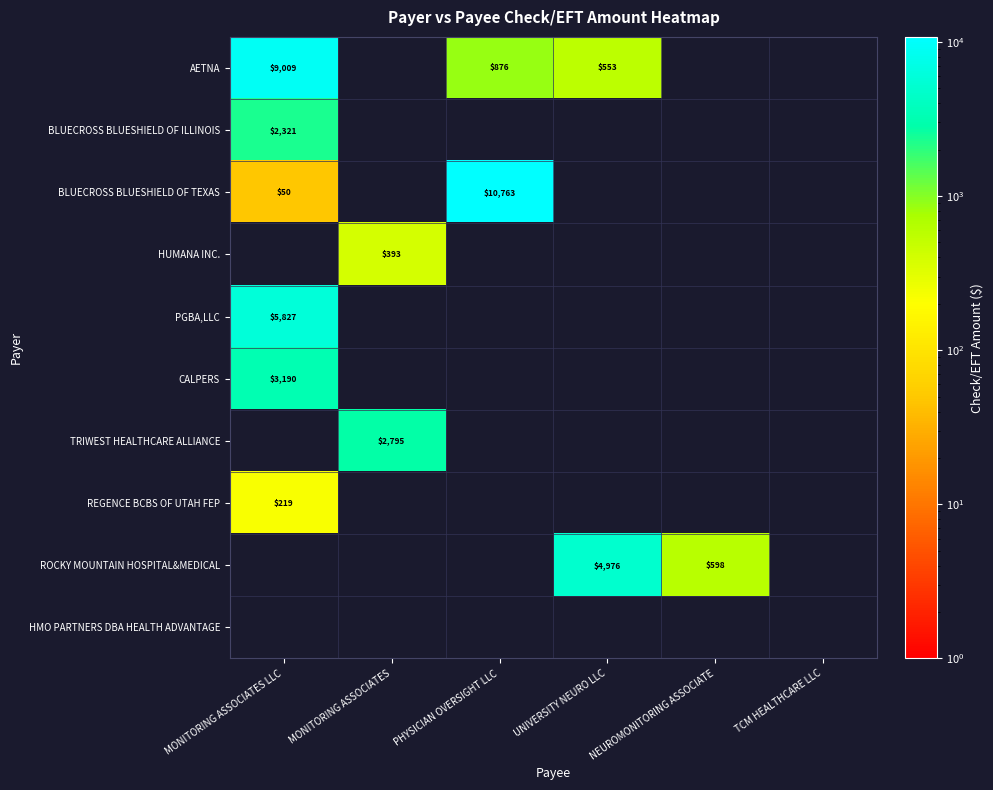

The value of BLUECROSS BLUESHIELD OF TEXAS at PHYSICIAN OVERSIGHT LLC is 5877. True or false?

False